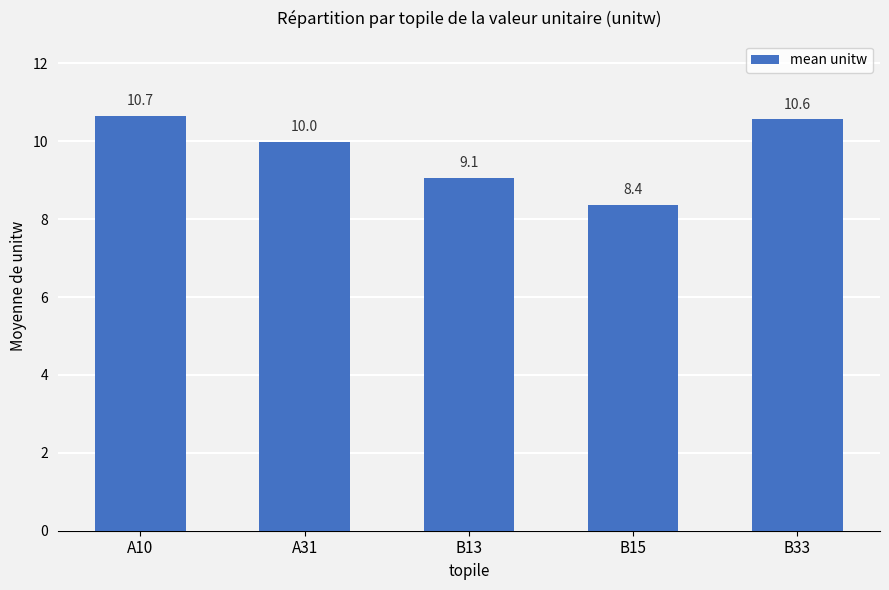

Rank the categories by value from highest to lowest.

A10, B33, A31, B13, B15